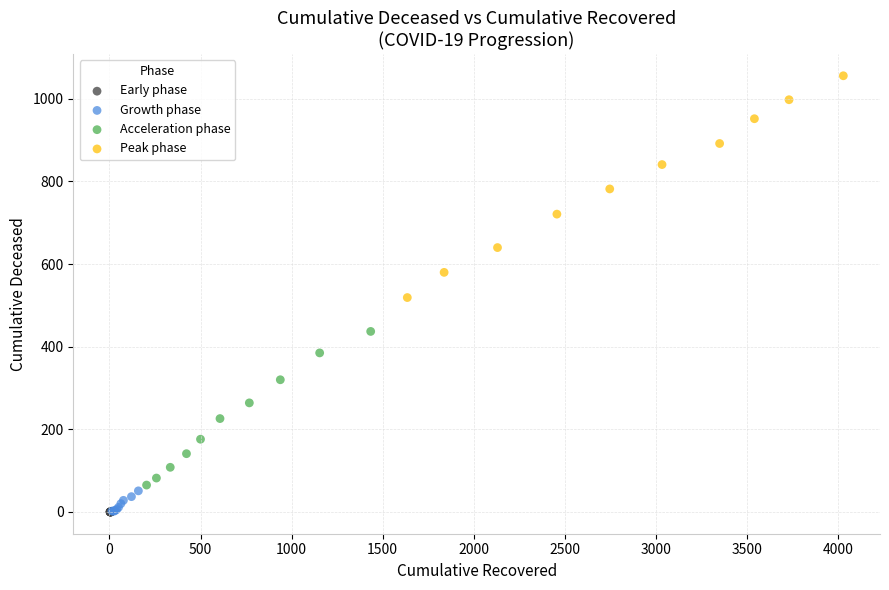

Which series has the largest Y range (max minus min)?

Peak phase